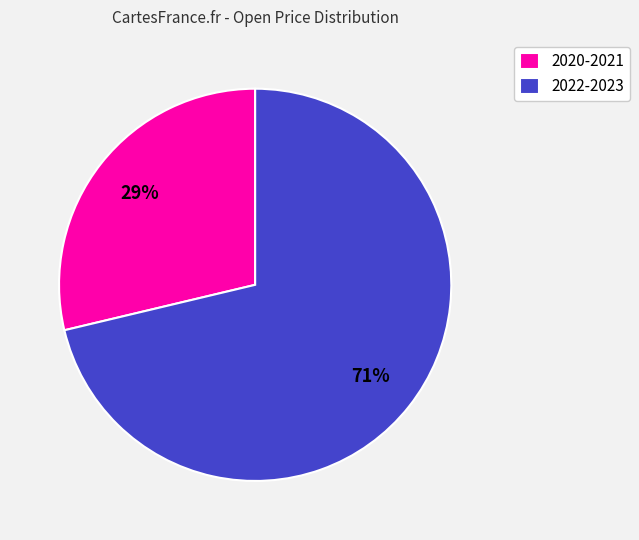

Approximately how many times larger is the value at 2020-2021 compared to 2022-2023?

0.4